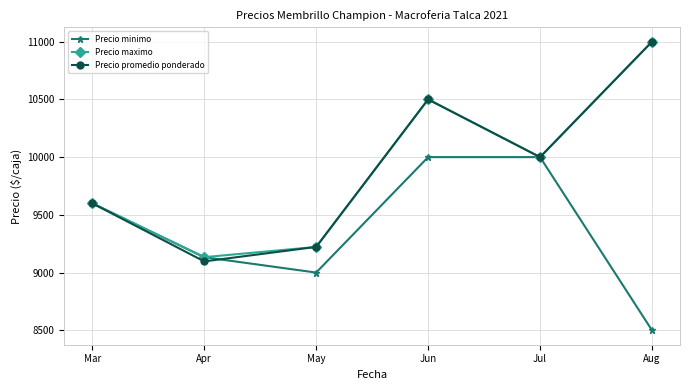

Does the chart have visible grid lines?

Yes